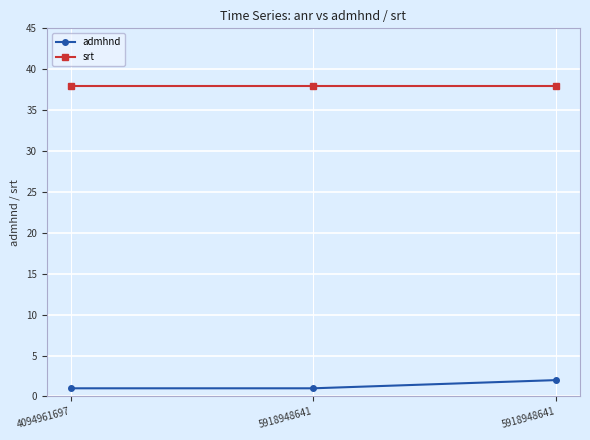

The admhnd series shows 1 at 5918948641. True or false?

False